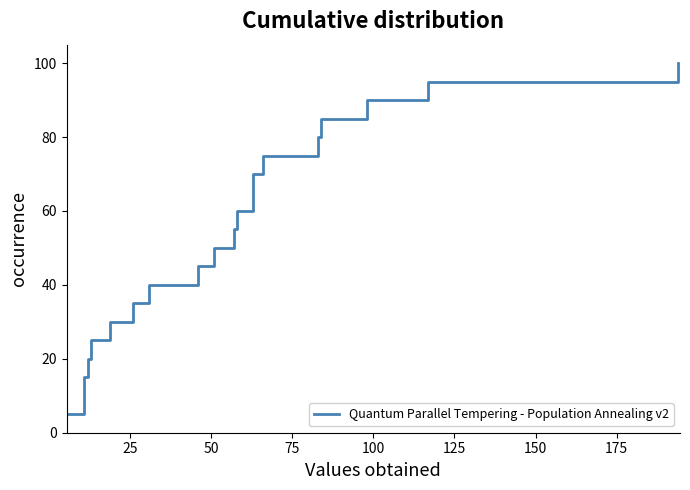

Reading left to right, what are all the values shown in this chart?

5.0	15.0	20.0	25.0	30.0	35.0	40.0	45.0	50.0	55.0	60.0	70.0	75.0	80.0	85.0	90.0	95.0	100.0